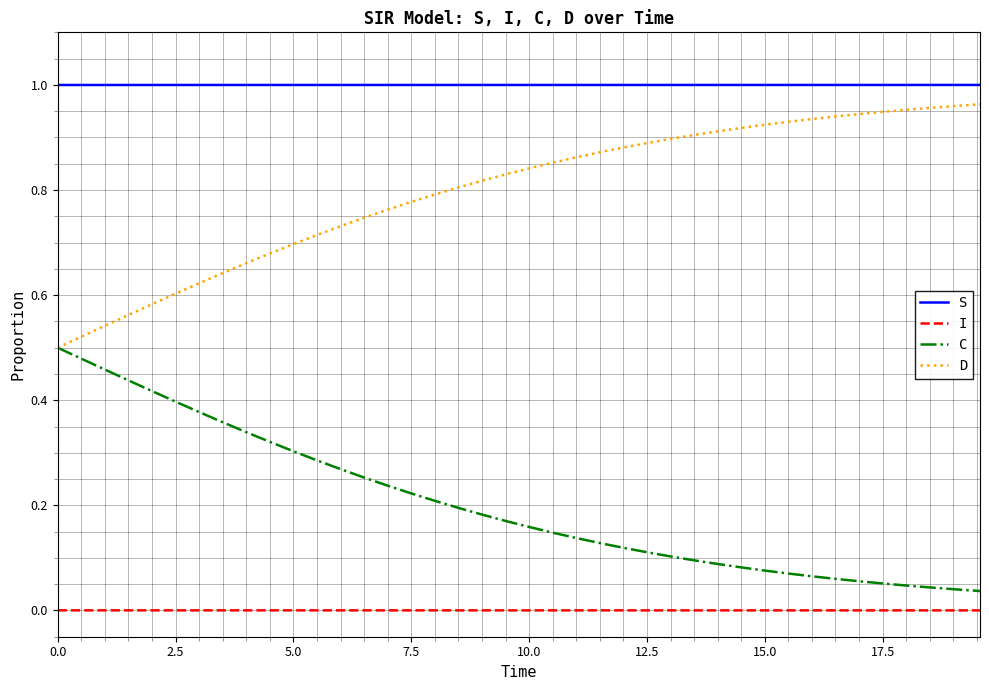

Which series has the largest total across all categories?

S